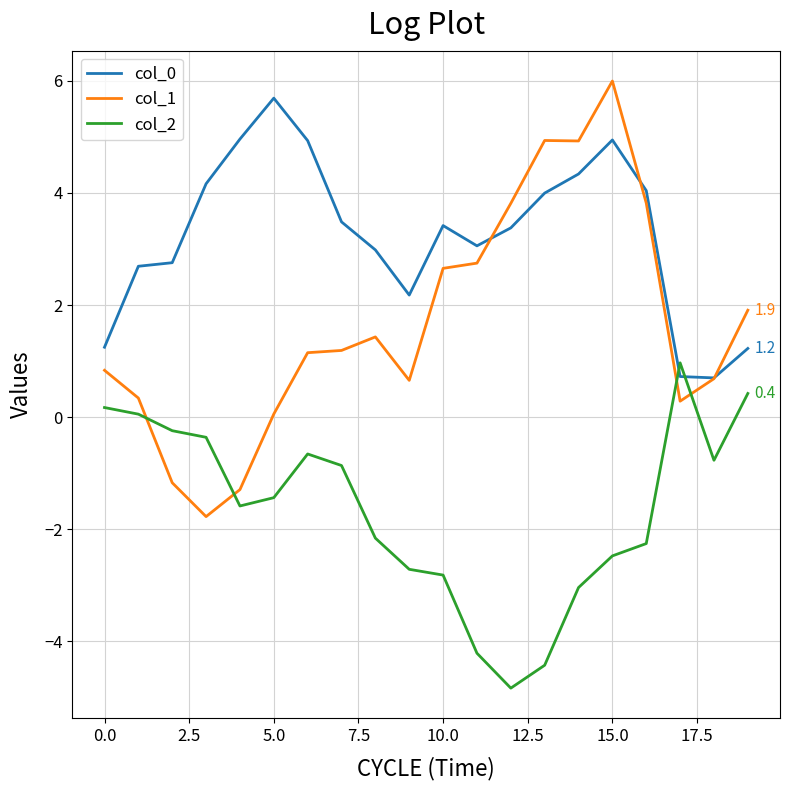

Which series has the largest total across all categories?

col_0